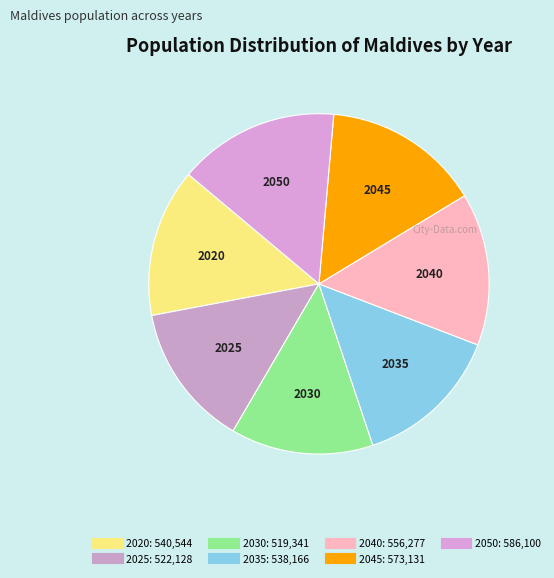

Do 2020 and 2025 together represent more than half of the pie?

No